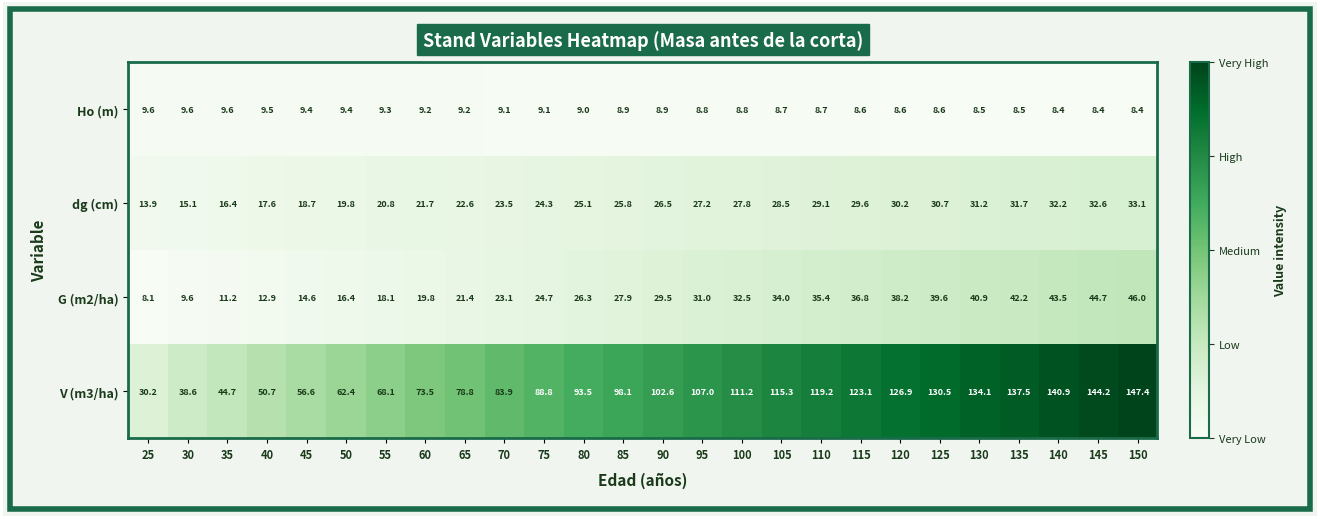

What is the difference between the maximum and minimum values in the dg (cm) series?

19.2